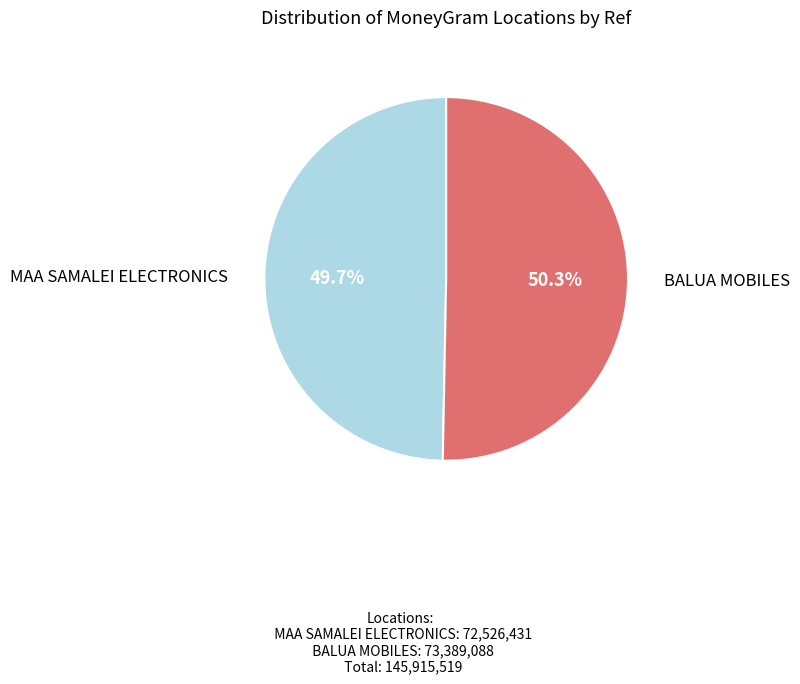

Which slice is the smallest?

MAA SAMALEI ELECTRONICS